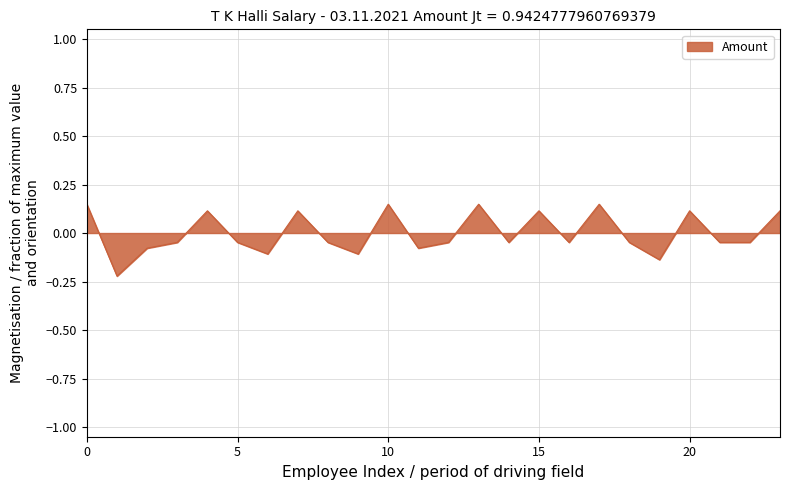

What is the difference between the maximum and minimum values?

0.4